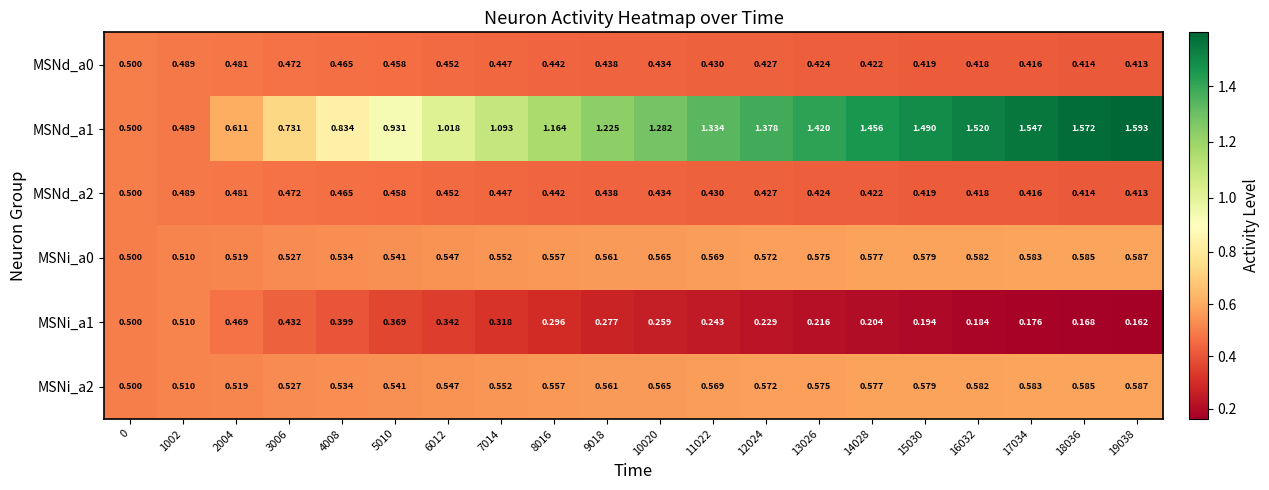

Is the value of MSNd_a1 at 1002 greater than the value of MSNi_a1 at 9018?

Yes